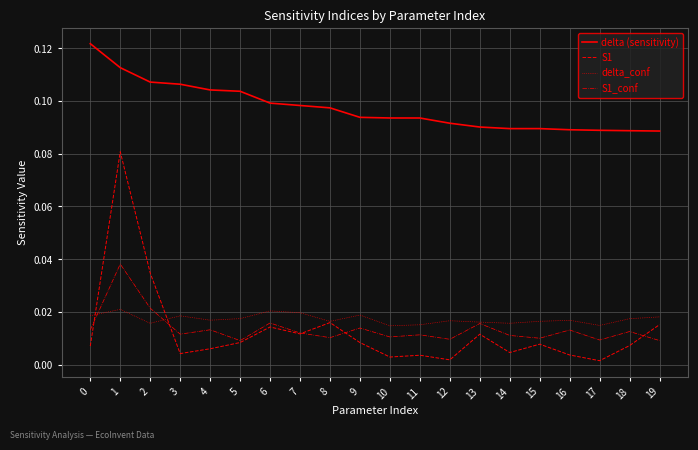

How many lines are shown in the chart?

4